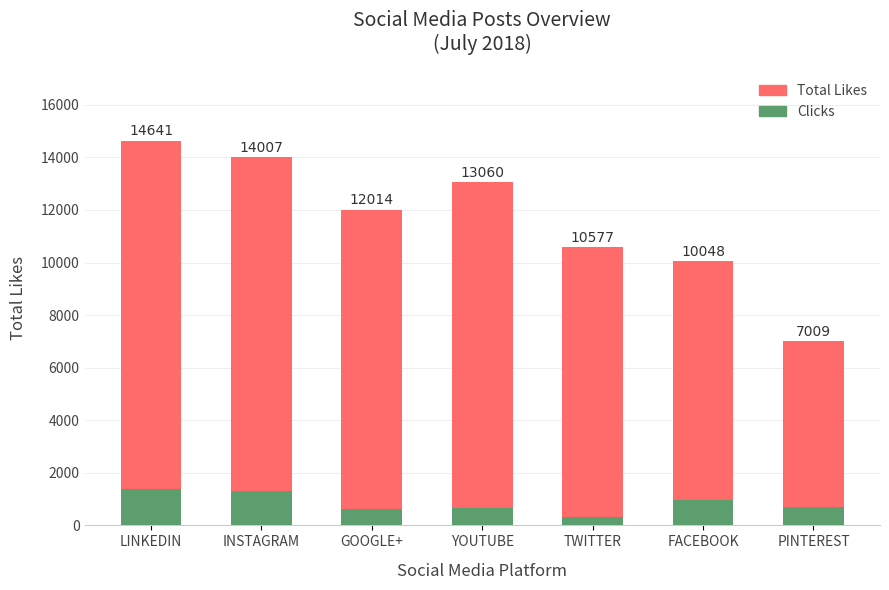

Which series has the largest range (max minus min)?

Total Likes